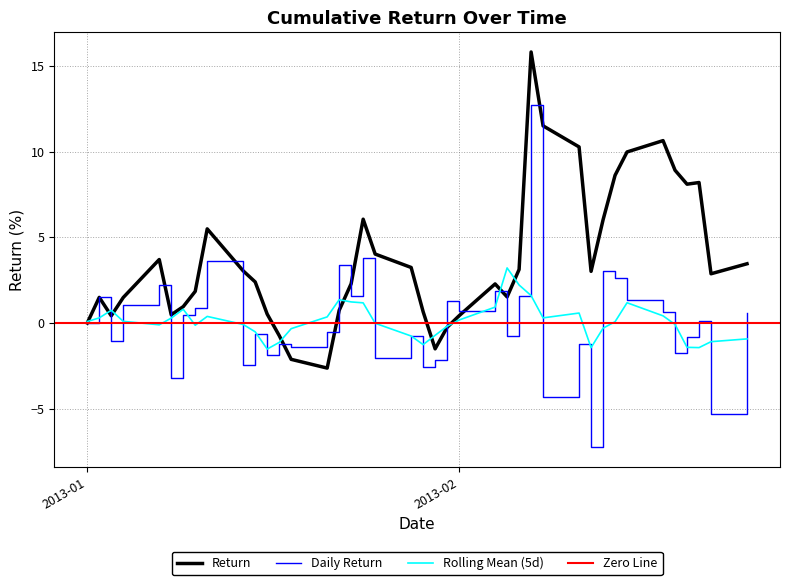

What is the lowest value of the Return series?

-2.6